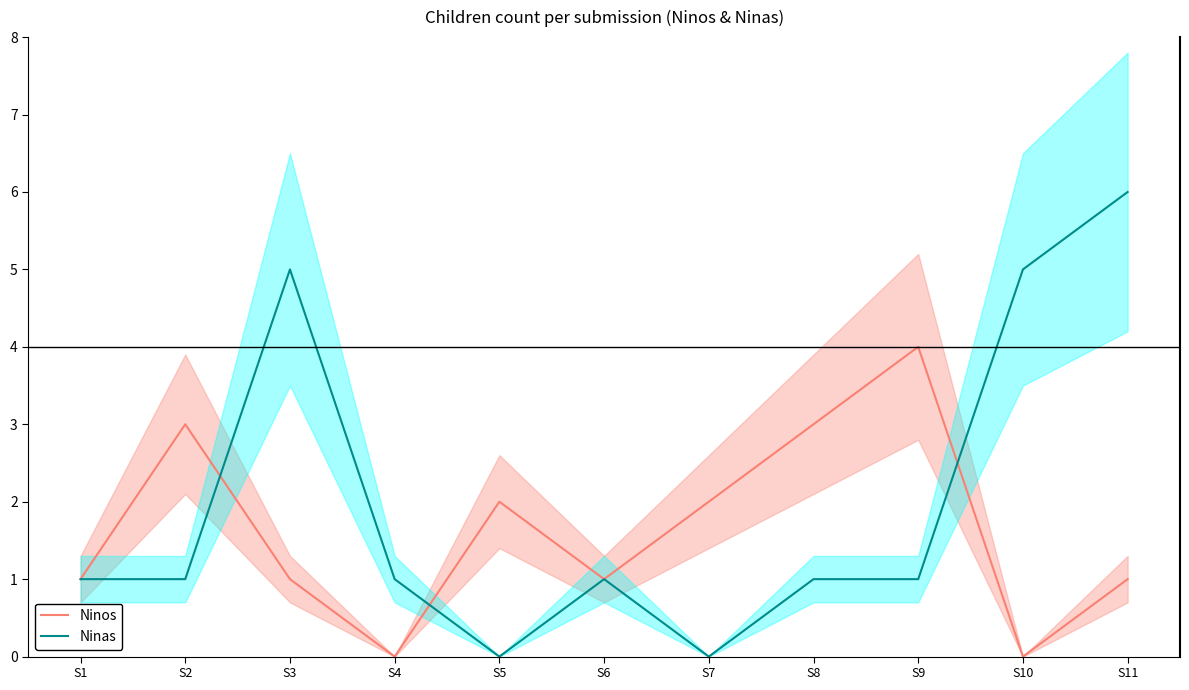

Reading left to right, list all the values displayed in this chart.

Ninos: 1	3	1	0	2	1	2	3	4	0	1
Ninas: 1	1	5	1	0	1	0	1	1	5	6